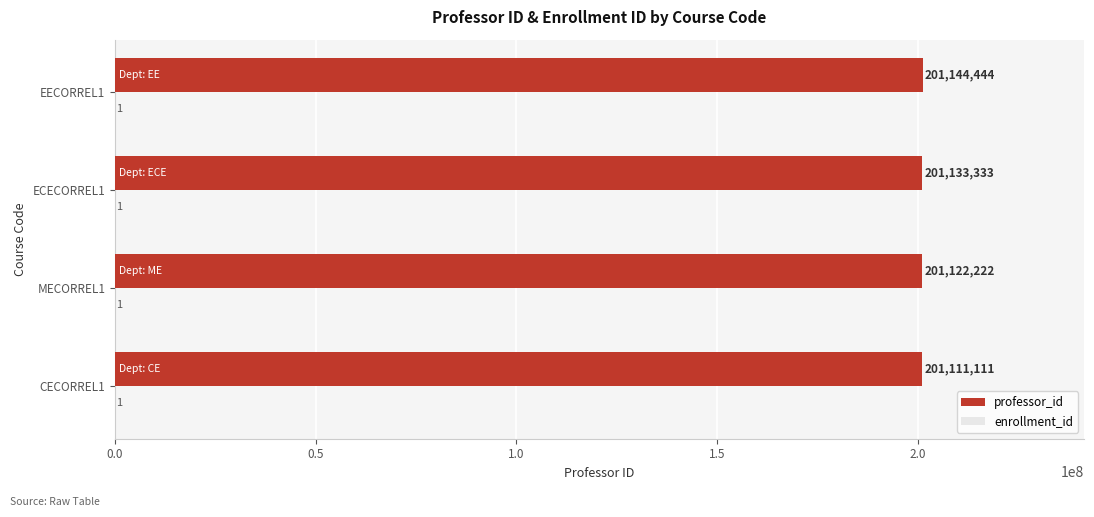

At which category does the chart reach its peak across all series?

EECORREL1